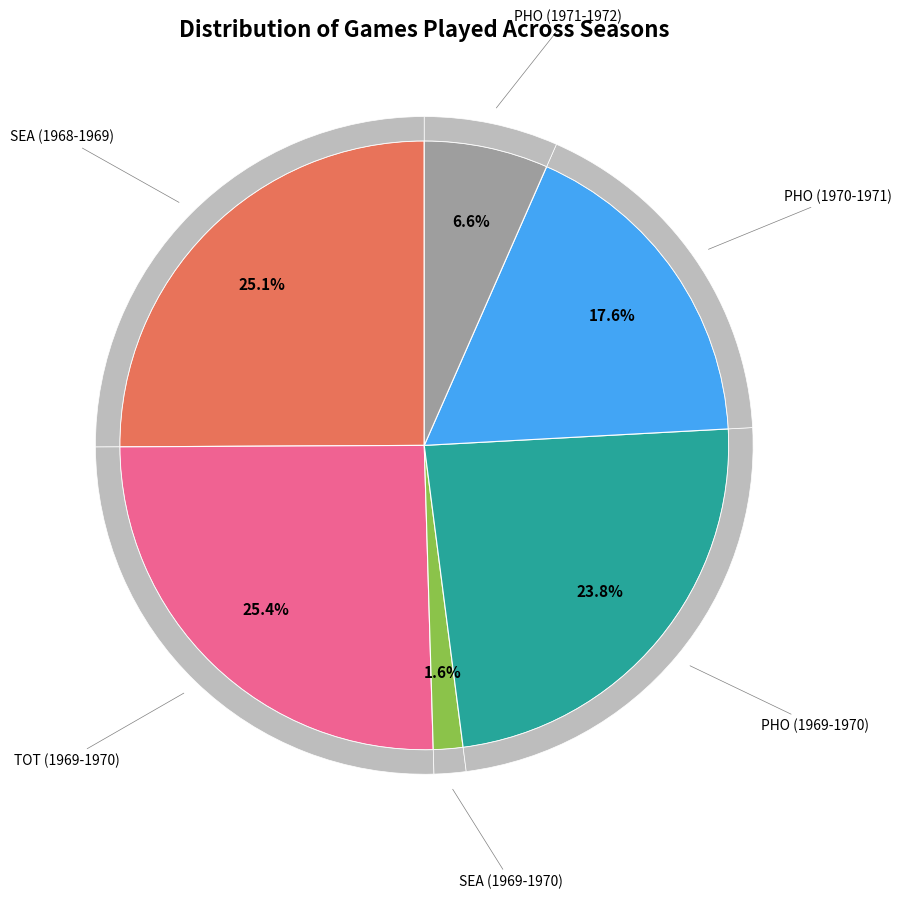

To the nearest percent, what percentage of the pie is PHO (1970-1971)?

18%